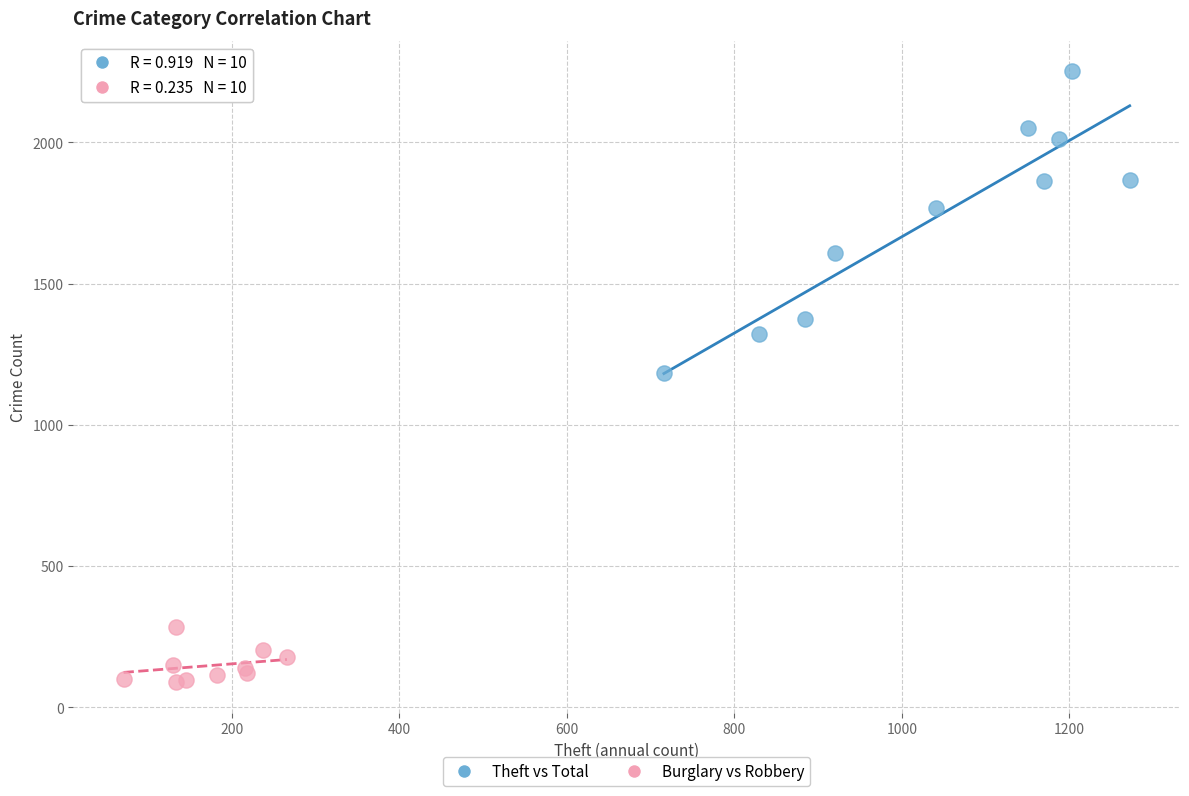

Which series has the widest spread of Y values?

Theft vs Total